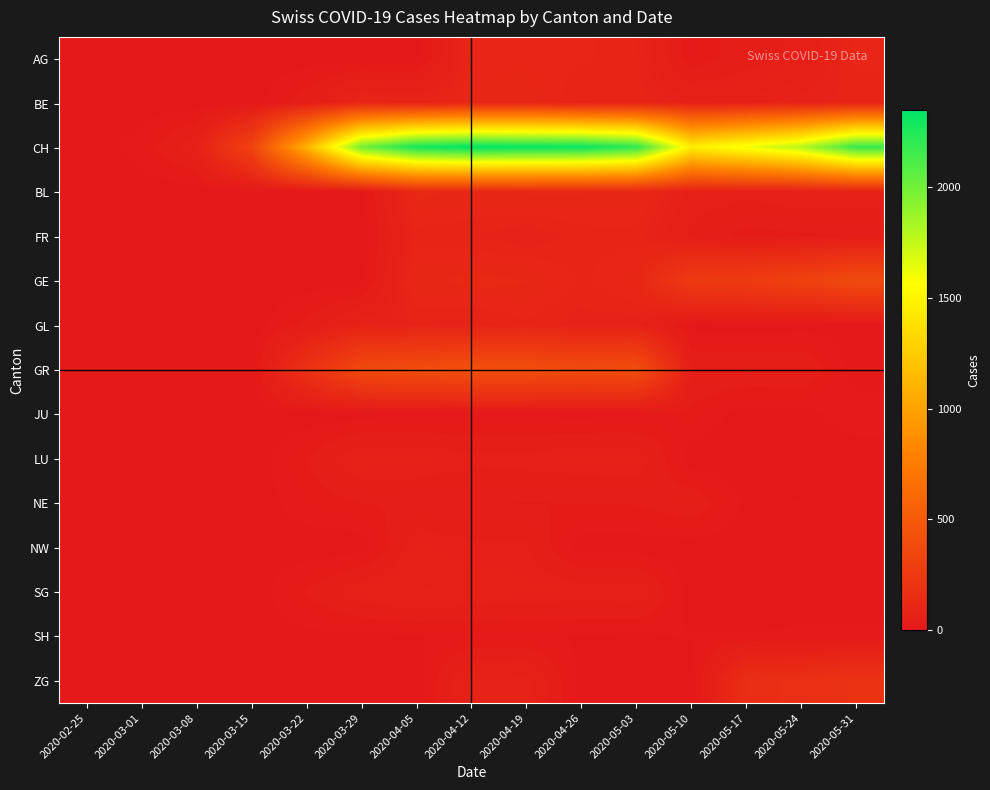

How many categories are shown in the chart?

15